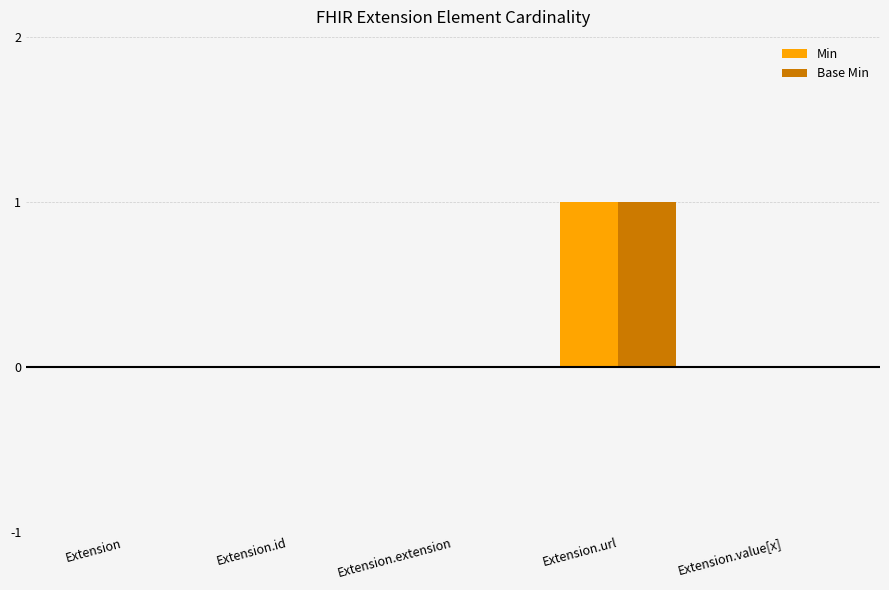

The value of Base Min at Extension is 0. True or false?

True